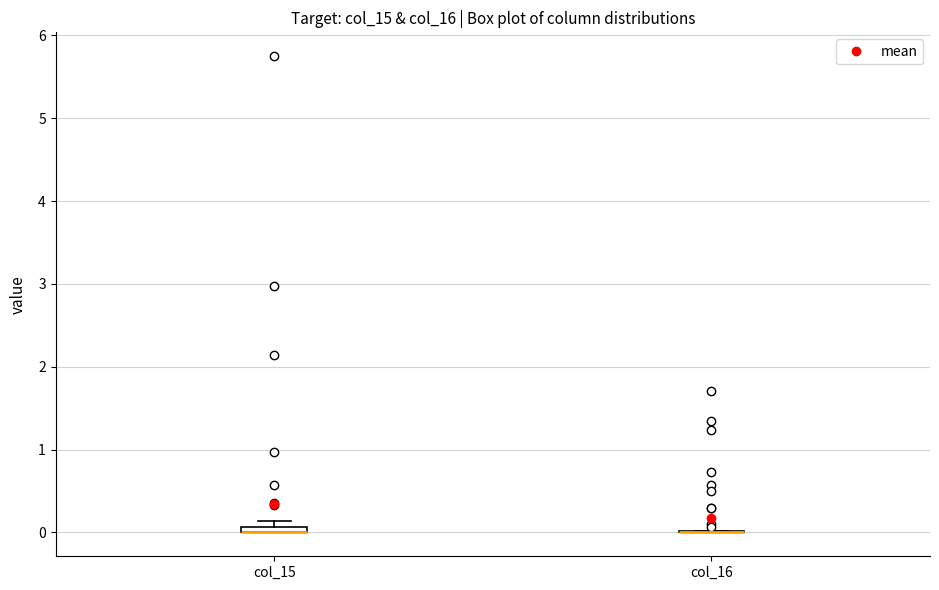

Where is the upper edge of the box for col_15 on the y-axis? The values are not printed on the chart, so give them approximately, as read against the axis.

0.1